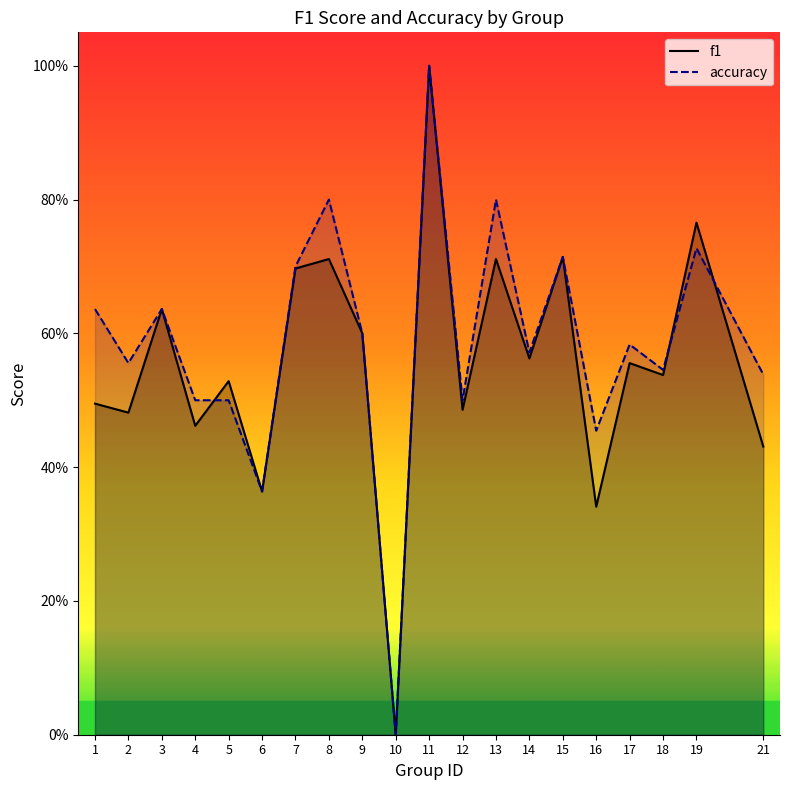

How many interior local peaks does the f1 series have?

8